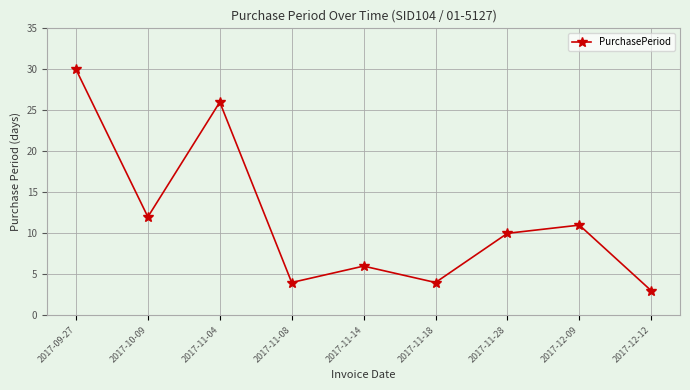

What is the ratio of the value at 2017-11-08 to the value at 2017-10-09?

0.3